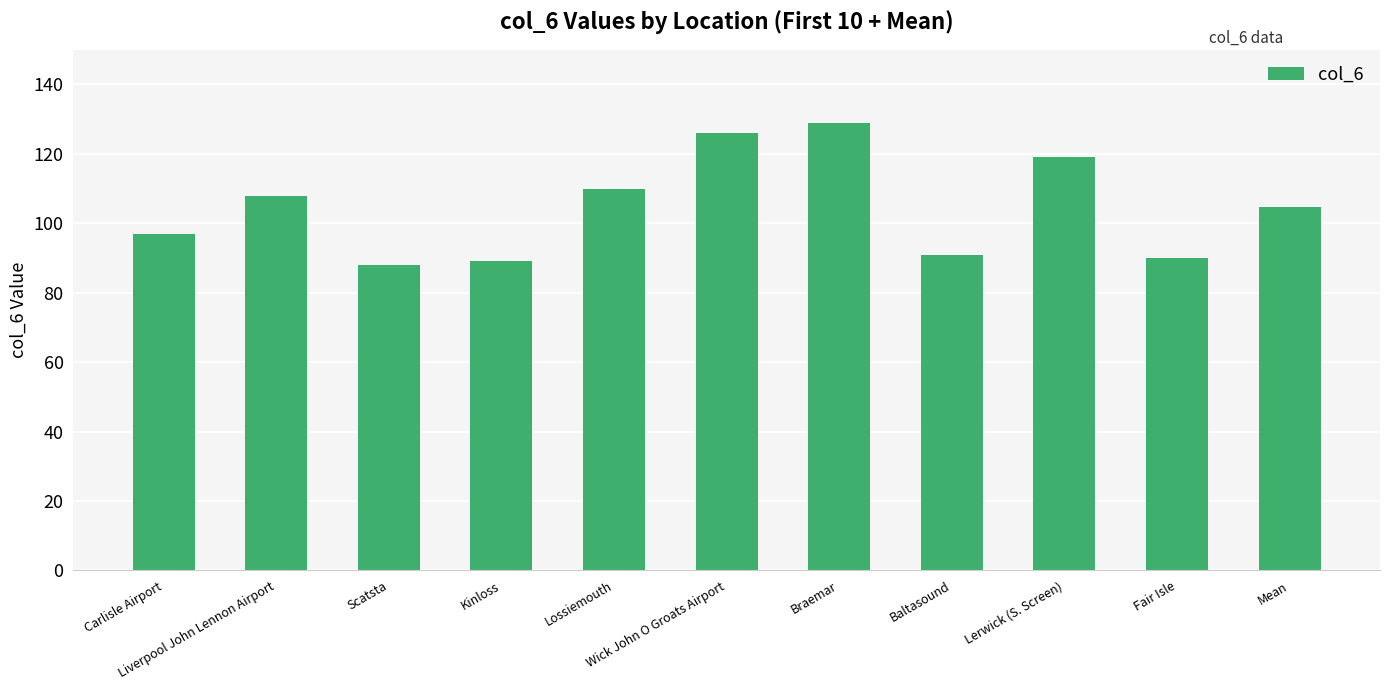

What is the maximum value shown in the chart?

129.0